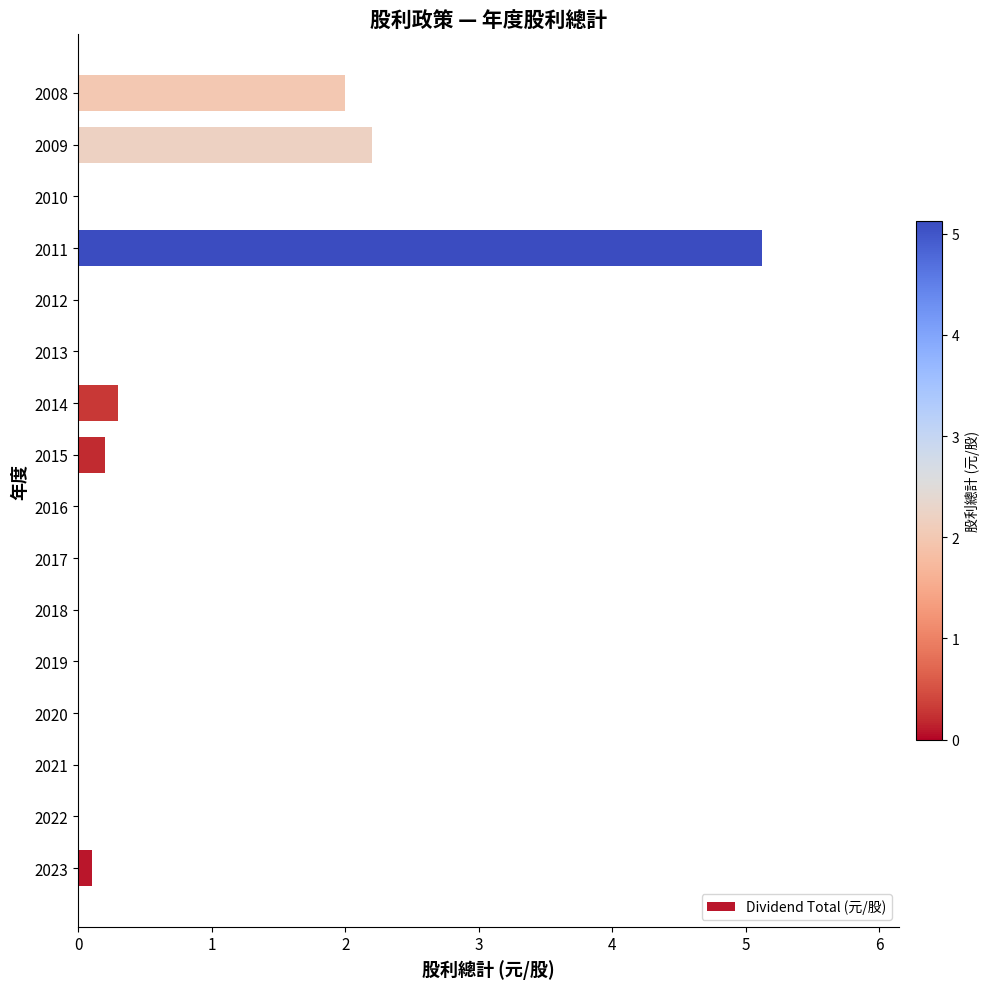

What is the sum of all values?

9.9